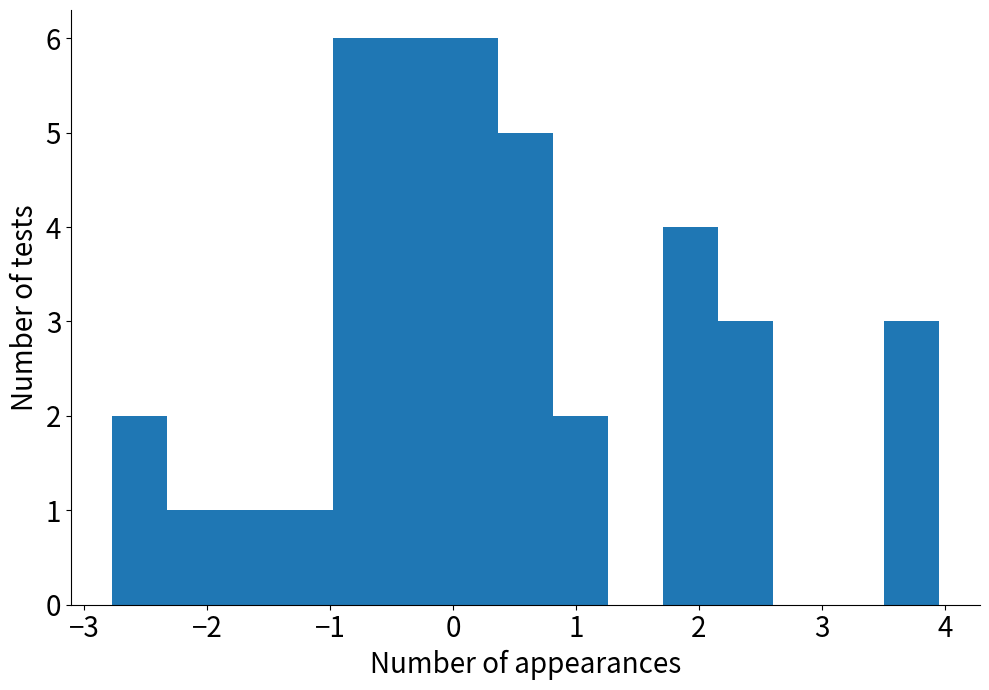

Reading left to right, list every bar in this chart as the range it spans on the x-axis followed by its height. Neither the bar edges nor the heights are printed on the chart, so give them approximately, as read against the axes.

-2.8 to -2.3: 2
-2.3 to -1.9: 1
-1.9 to -1.4: 1
-1.4 to -1.0: 1
-1.0 to -0.5: 6
-0.5 to -0.1: 6
-0.1 to 0.4: 6
0.4 to 0.8: 5
0.8 to 1.3: 2
1.3 to 1.7: 0
1.7 to 2.2: 4
2.2 to 2.6: 3
2.6 to 3.1: 0
3.1 to 3.5: 0
3.5 to 4.0: 3